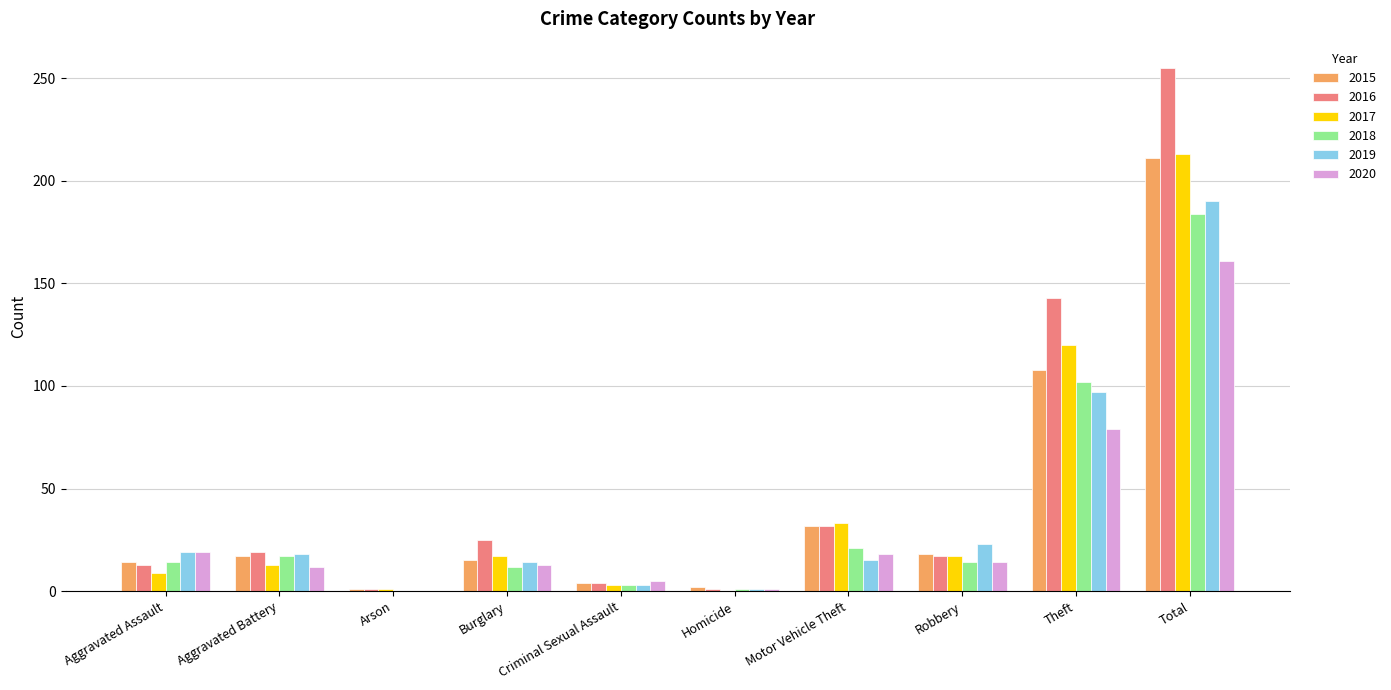

True or false: 2020 has a value of 18 at Motor Vehicle Theft.

True